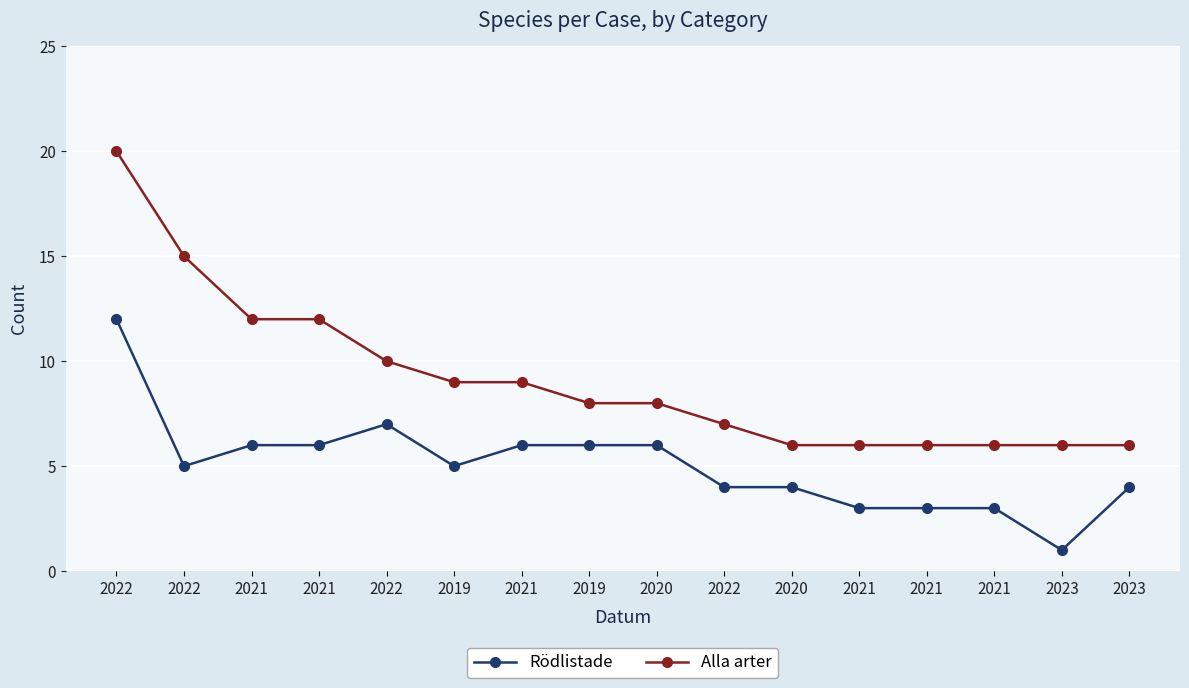

Is this an area chart (filled region under the line)?

No